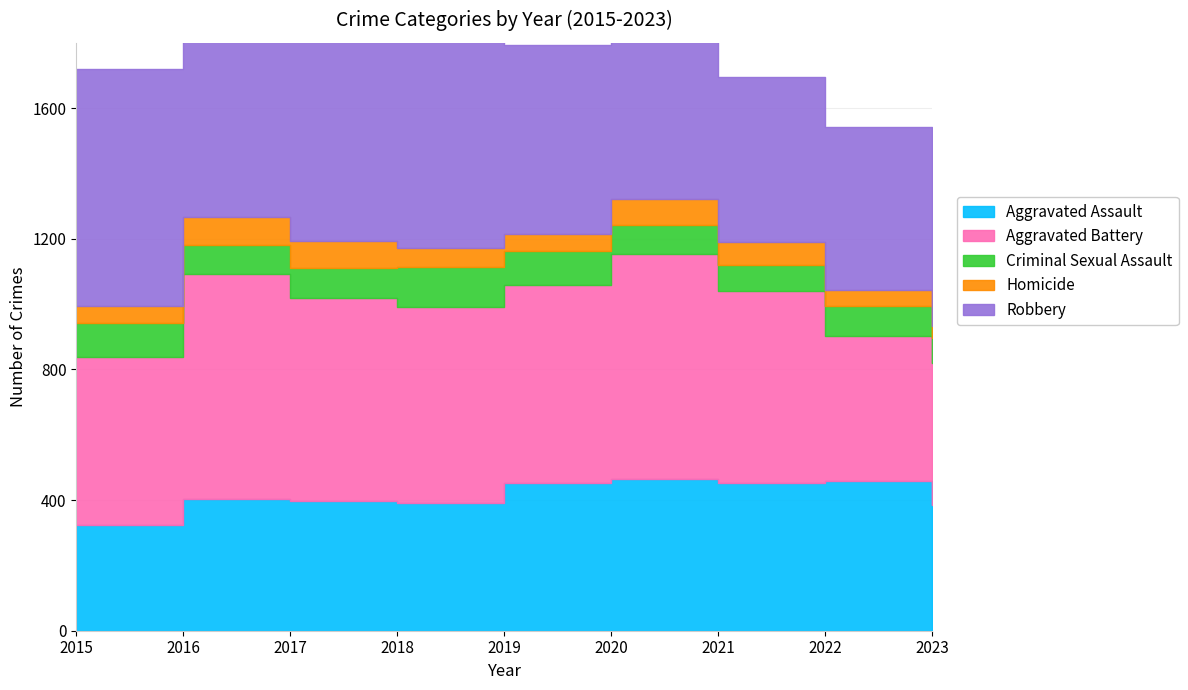

Reading left to right, transcribe all the data shown in this chart.

Aggravated Assault: 323	402	396	392	452	466	452	457	386
Aggravated Battery: 515	691	623	600	608	686	587	445	434
Criminal Sexual Assault: 105	87	91	123	102	89	81	93	77
Homicide: 50	87	82	56	53	81	69	49	36
Robbery: 726	819	780	741	577	637	506	497	492